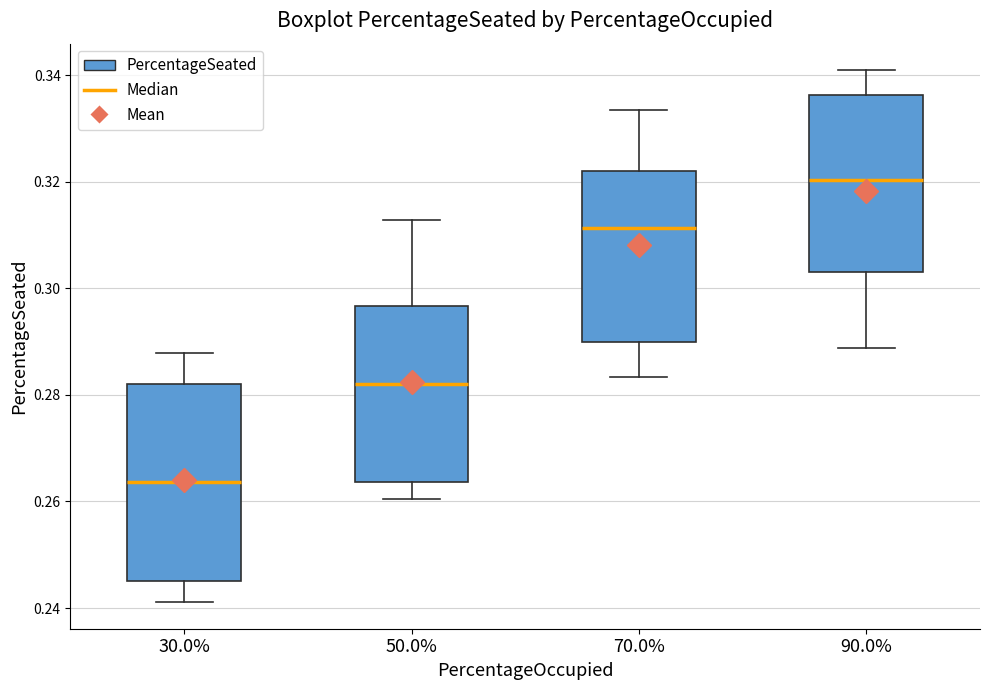

Reading left to right, read every box against the y-axis: the position of its median line, the range the box covers, and the ends of its whiskers. The values are not printed on the chart, so give them approximately, as read against the axis.

30.0%: median 0.264, box 0.246 to 0.282, whiskers 0.242 to 0.288
50.0%: median 0.282, box 0.264 to 0.296, whiskers 0.260 to 0.312
70.0%: median 0.312, box 0.290 to 0.322, whiskers 0.284 to 0.334
90.0%: median 0.320, box 0.304 to 0.336, whiskers 0.288 to 0.340